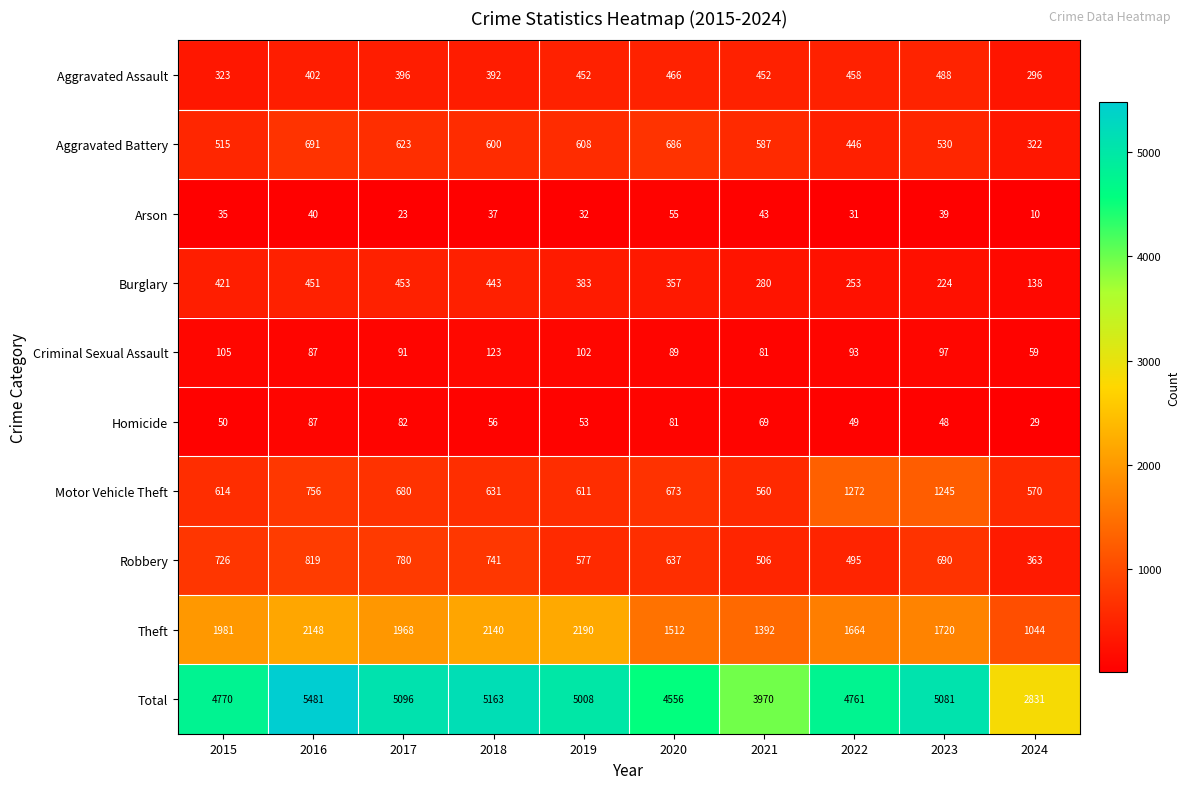

What is the highest value of the Aggravated Battery series?

691